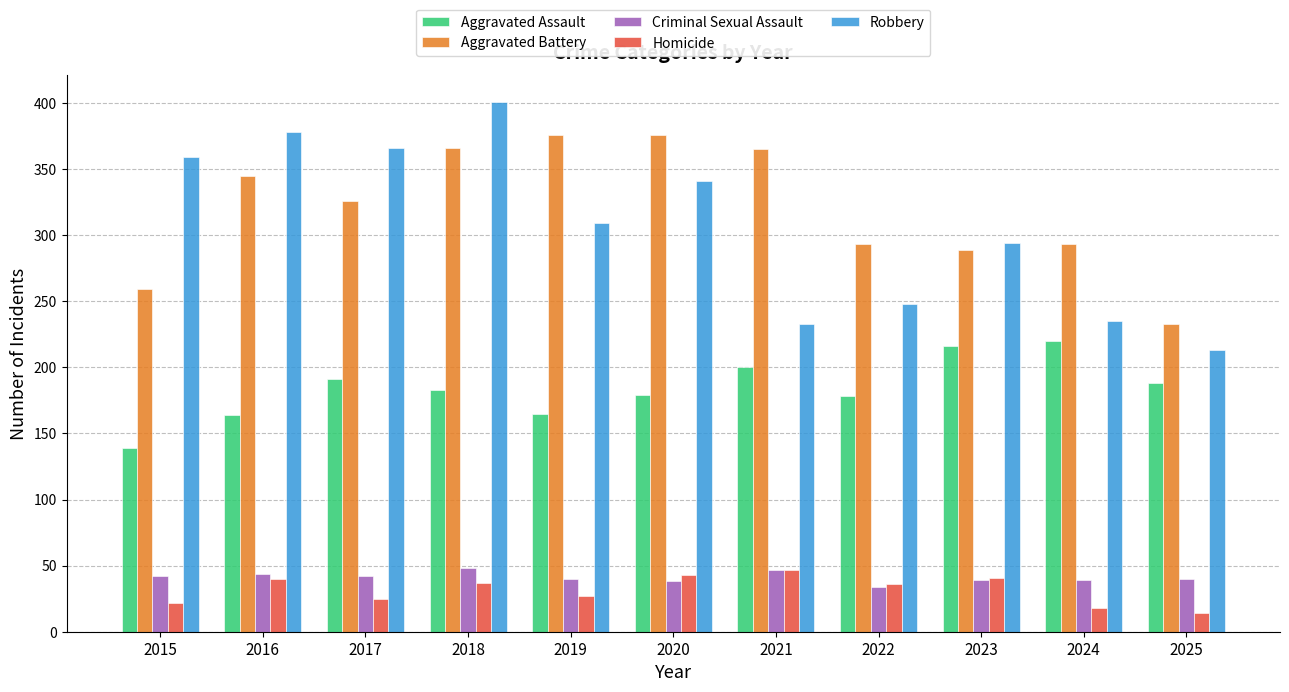

What is the value of the Aggravated Assault bar at the 1st from the left?

139